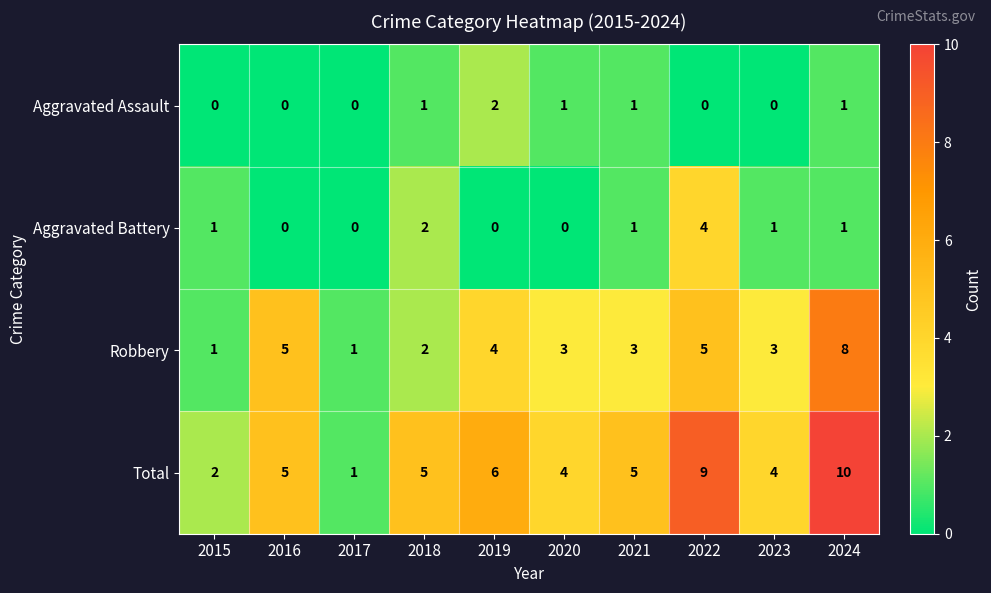

The value of Aggravated Assault at 2023 is 0. True or false?

True